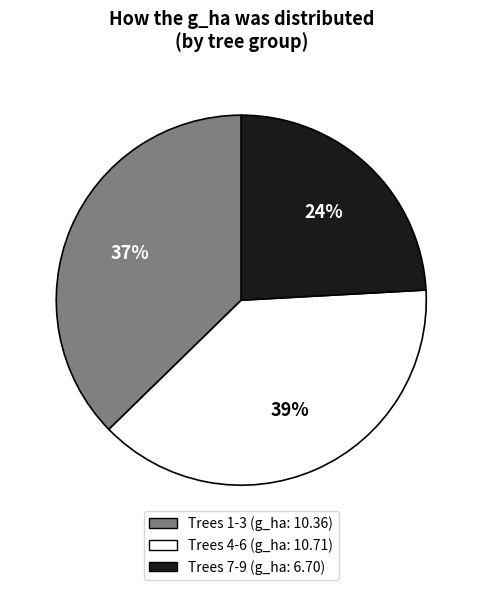

Is there a majority slice in this chart?

No